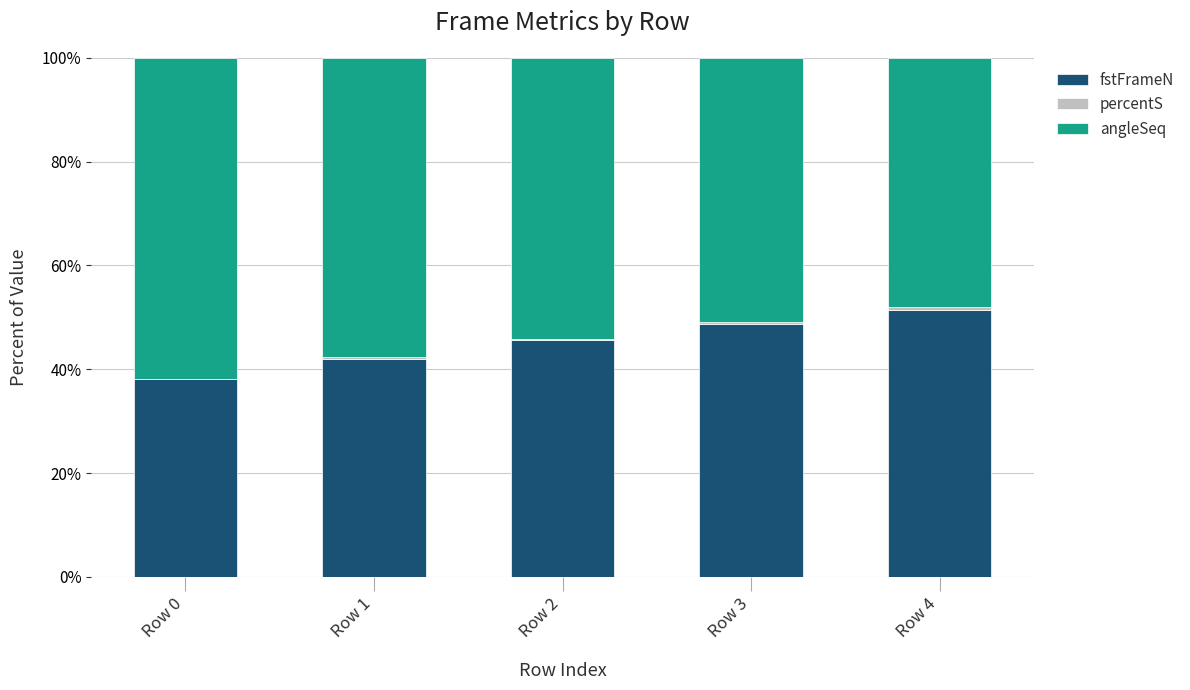

The fstFrameN series shows 0.7 at Row 3. True or false?

False